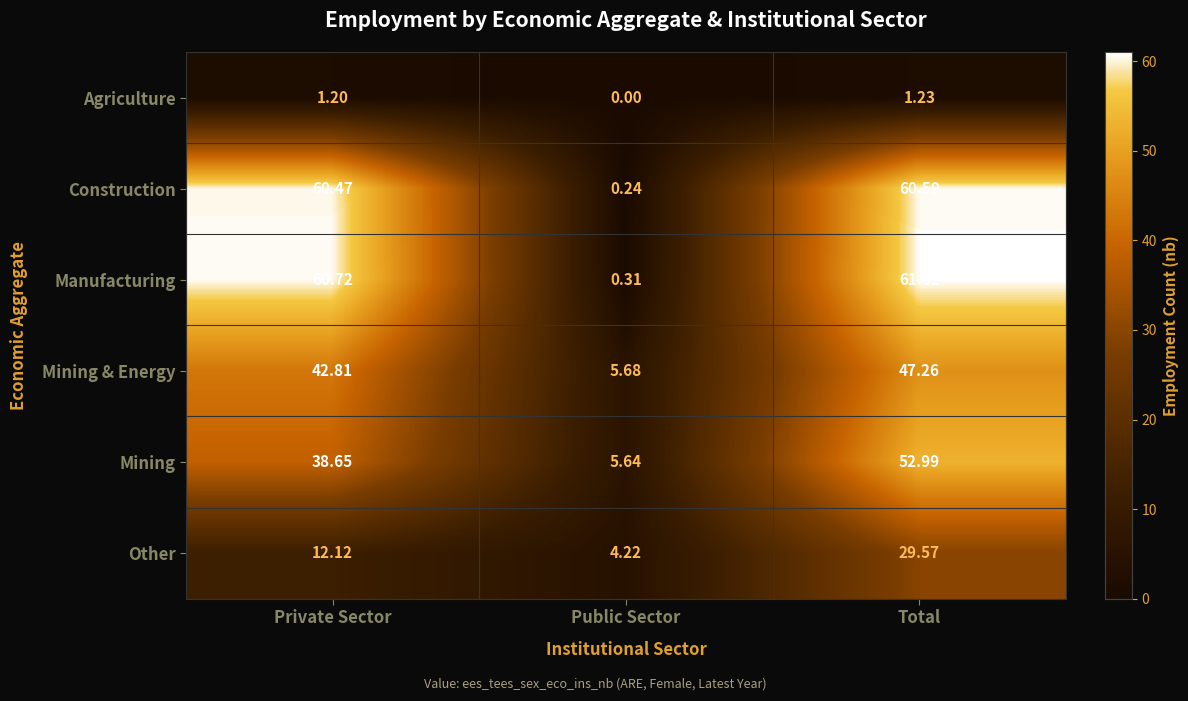

At which label is Agriculture closest to 0?

Public Sector